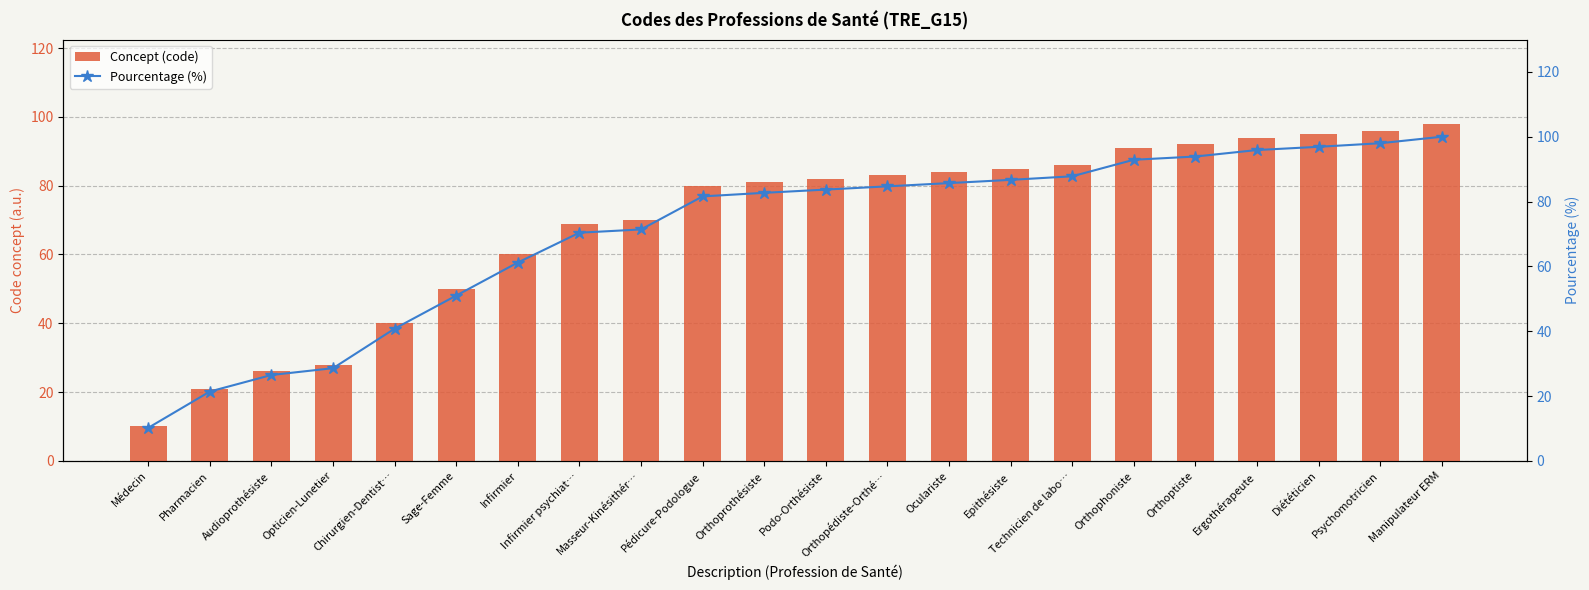

The value of Pourcentage (%) at Epithésiste is 151.8. True or false?

False